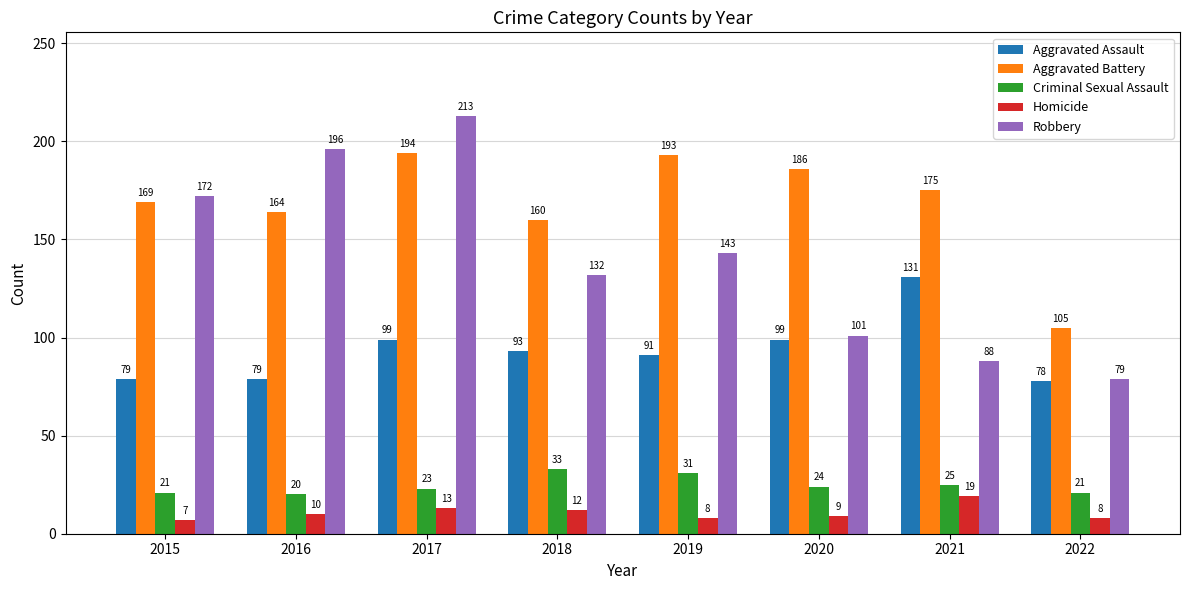

What is the value of the Aggravated Assault bar at the 1st from the left?

79